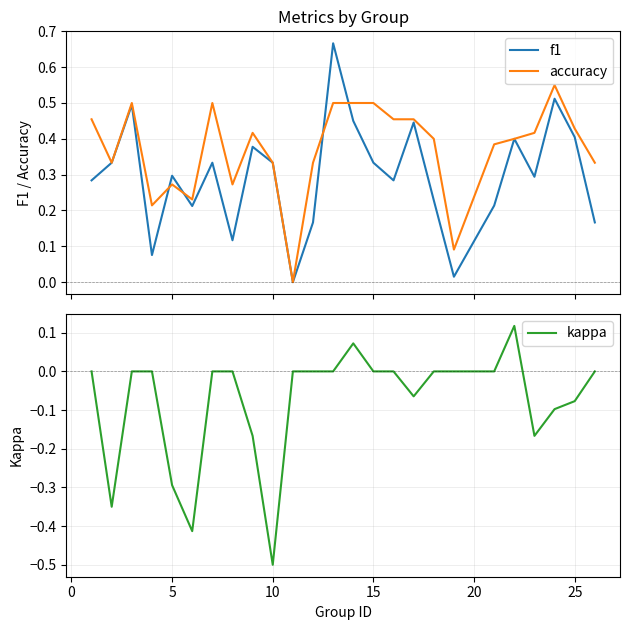

What is the average value of the kappa series?

-0.1